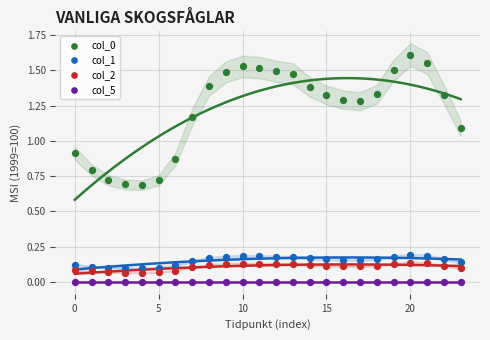

How many points are shown in the scatter plot?

96